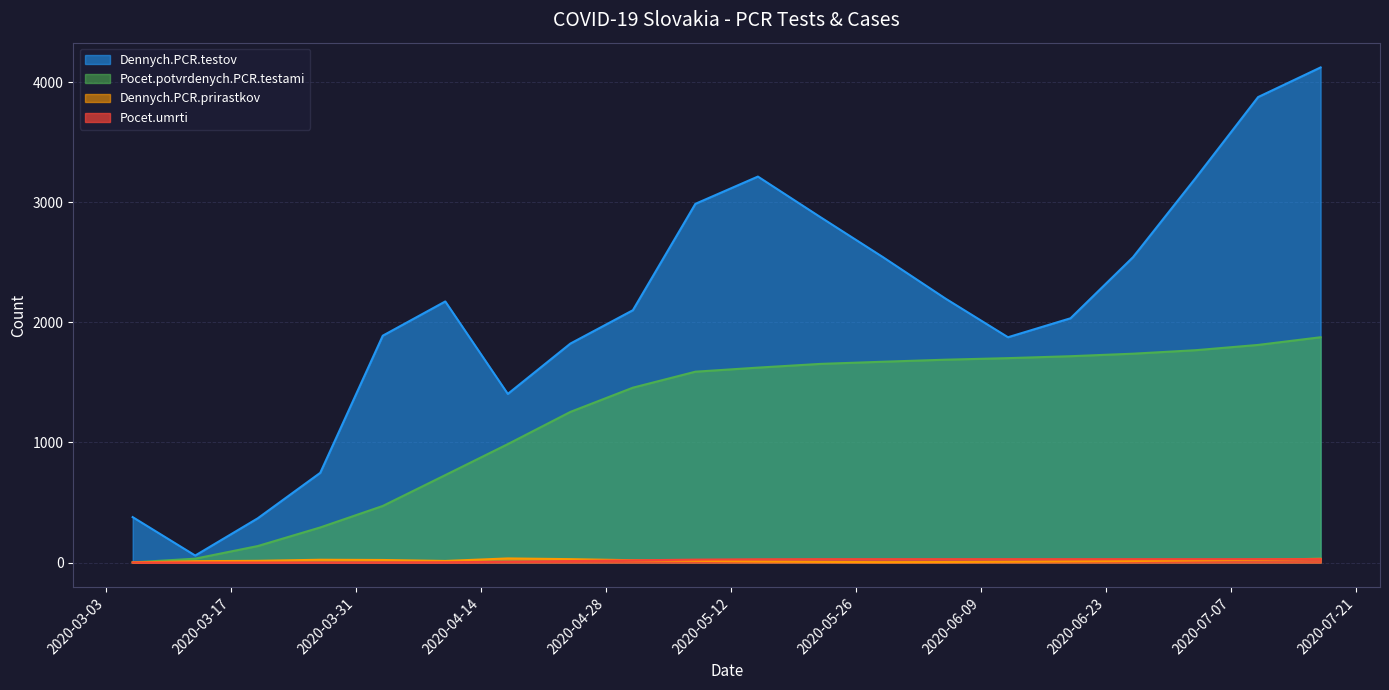

What is the average value of the Pocet.umrti series?

17